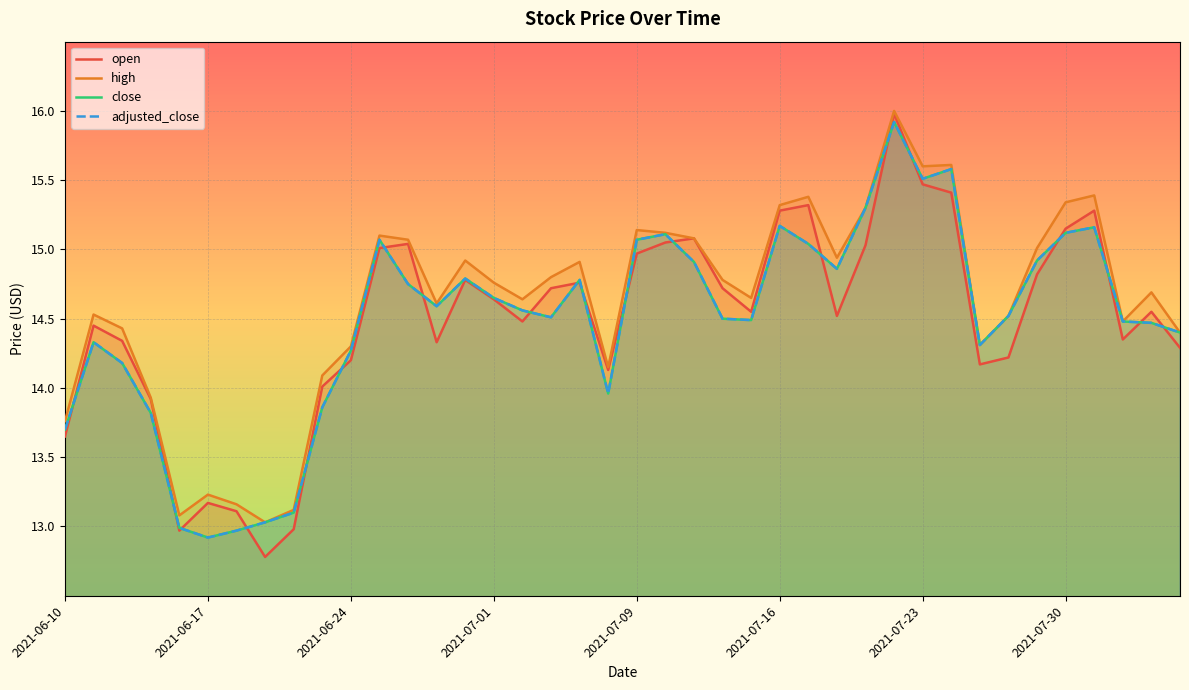

Does the chart display data point markers on the line(s)?

No